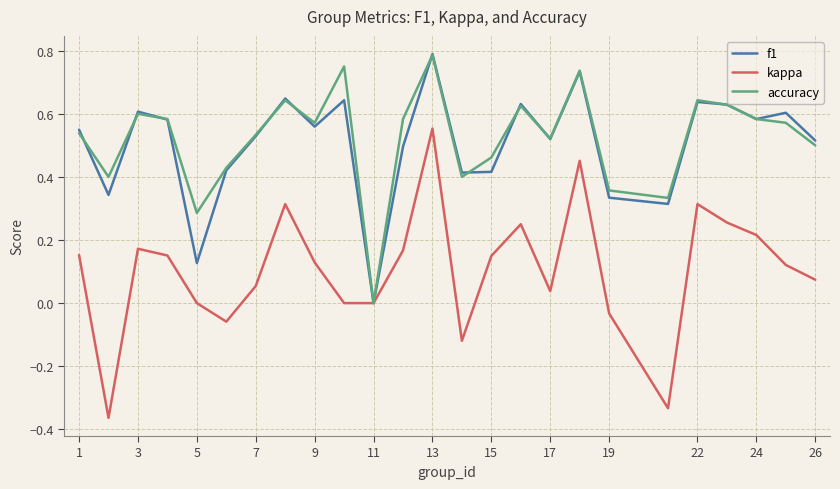

Which series has the largest range (max minus min)?

kappa